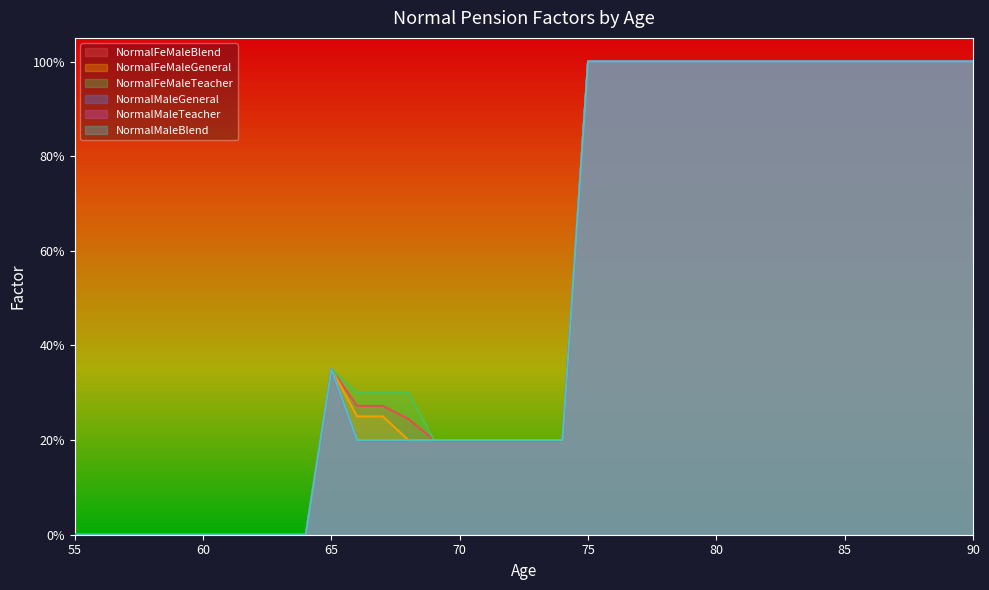

At which label is NormalMaleTeacher closest to 0?

55